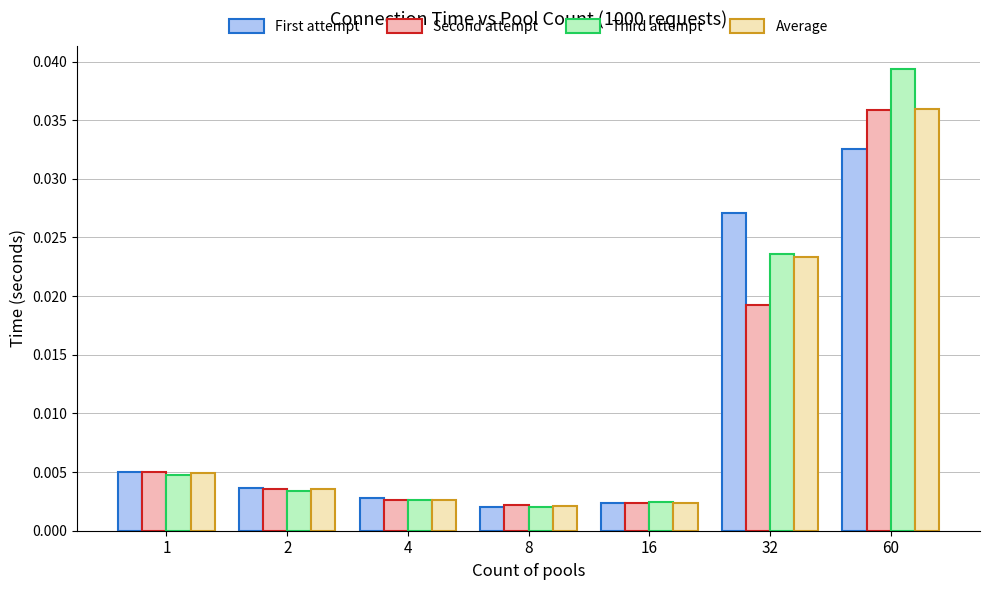

Which series has the widest spread of values?

Third attempt